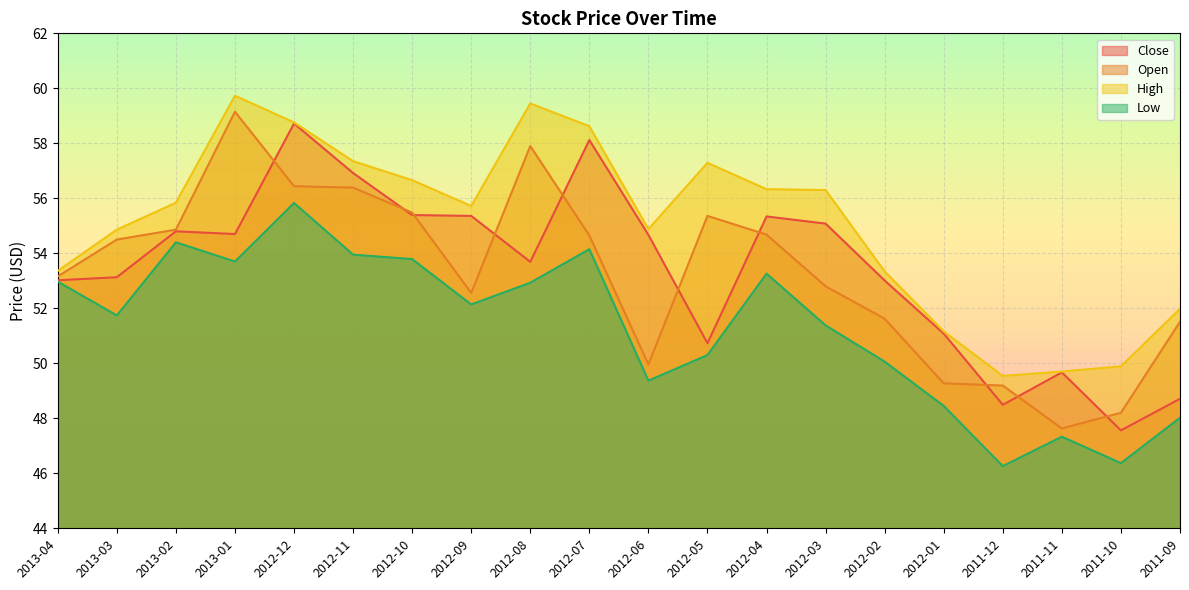

Count the number of categories in the chart.

20